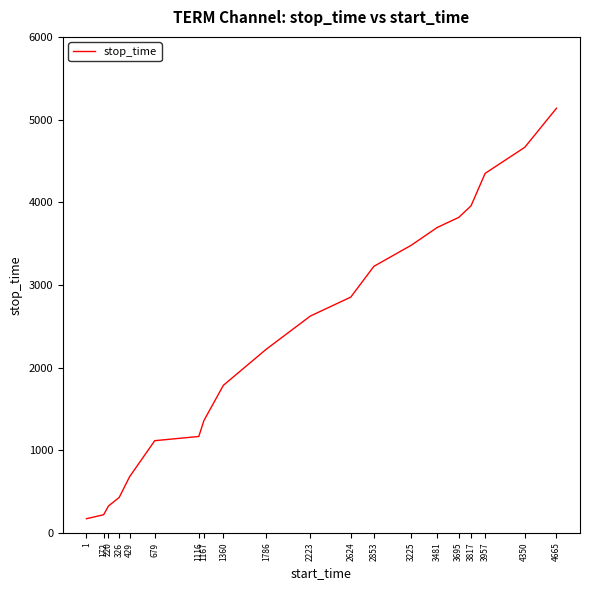

The value at 4665 is 5137. True or false?

True